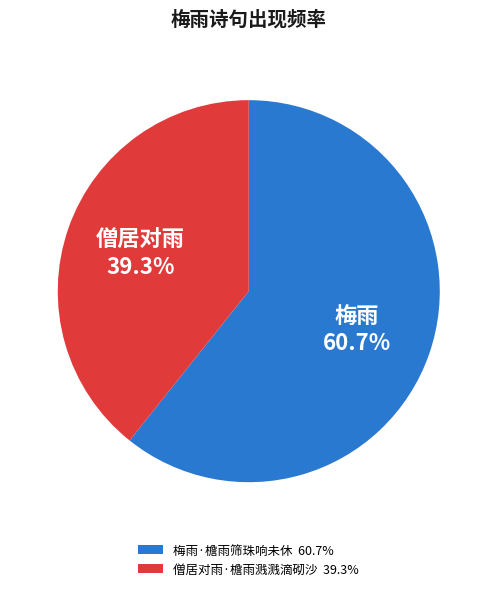

Combined, do 僧居对雨·檐雨溅溅滴砌沙 and 梅雨·檐雨筛珠响未休 account for over 50%?

Yes